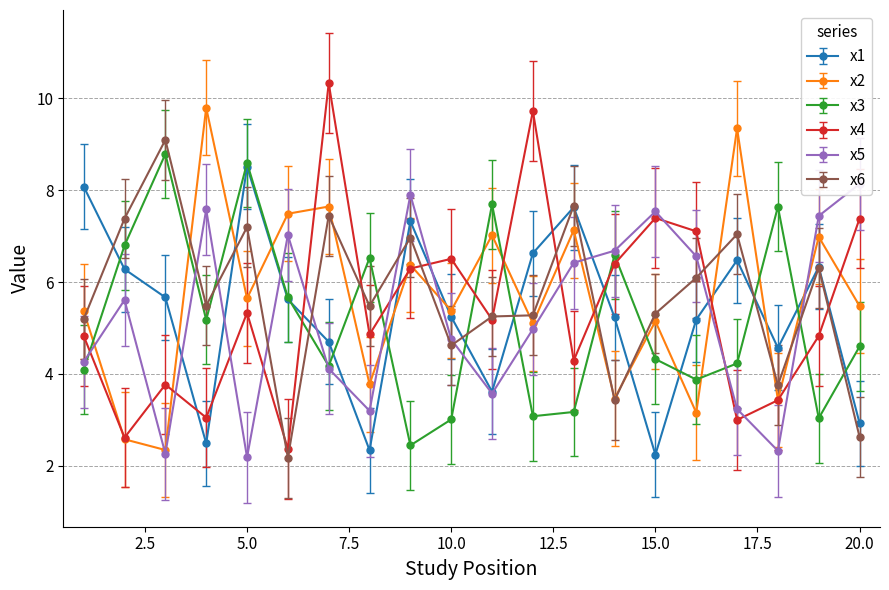

Which series changed the most between 10 and 14?

x3